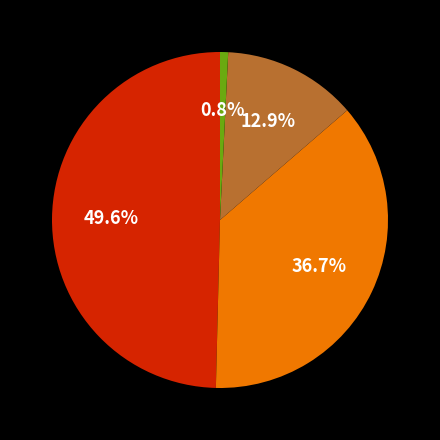

Is there a majority slice in this chart?

No